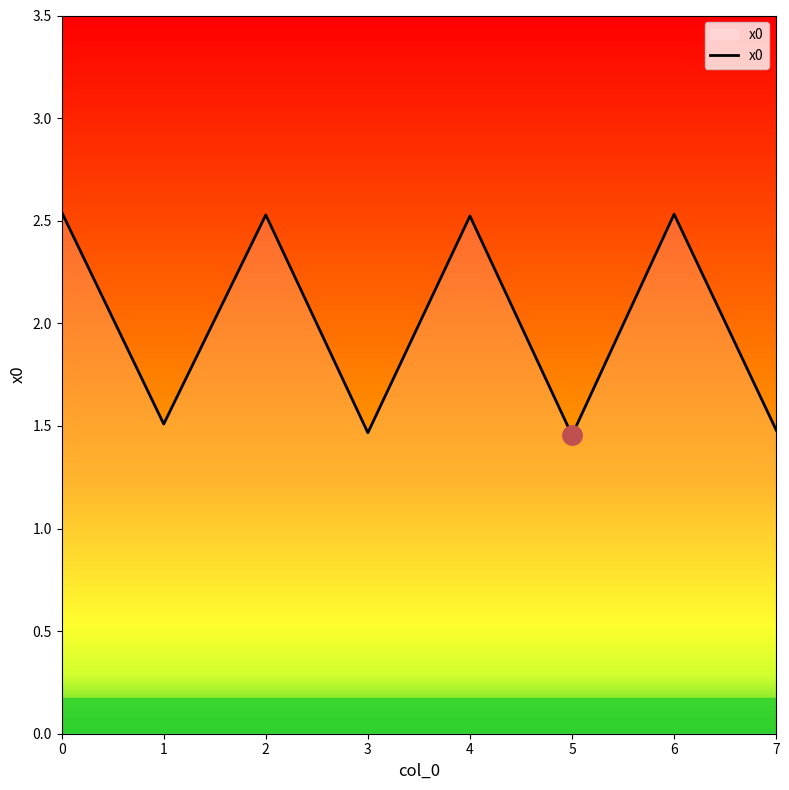

True or false: there are more than 1 points higher than both neighbors.

True